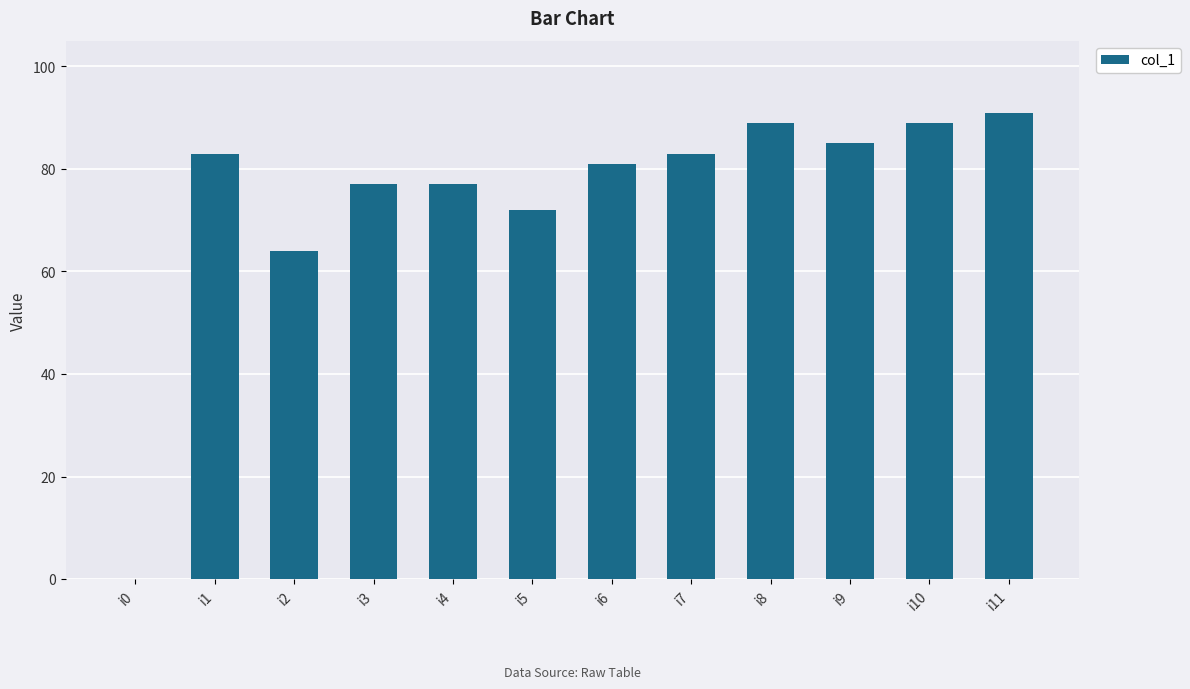

Reading right to left, extract all data points from this chart.

91	89	85	89	83	81	72	77	77	64	83	0